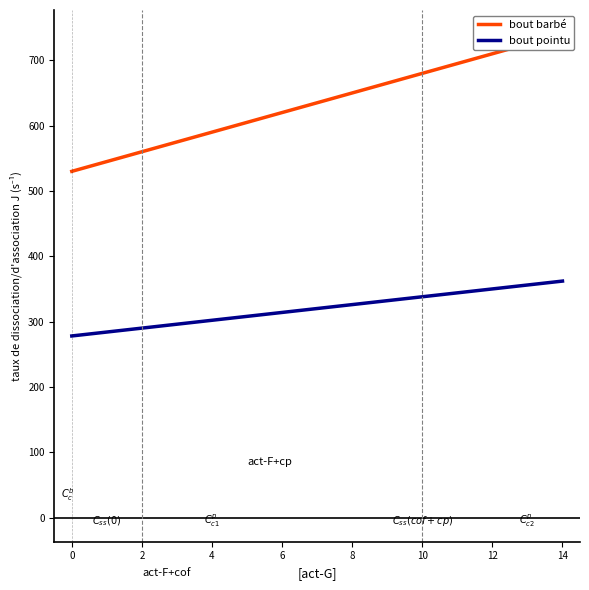

Is the value of Prosumers (bout pointu) at 0 greater than the value of Consumers (bout barbé) at 2?

No